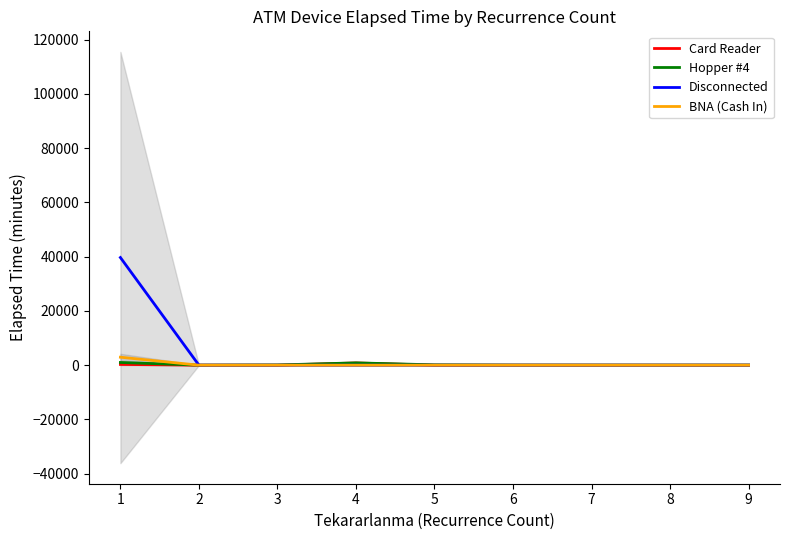

True or false: Disconnected and BNA (Cash In) intersect in this chart.

False